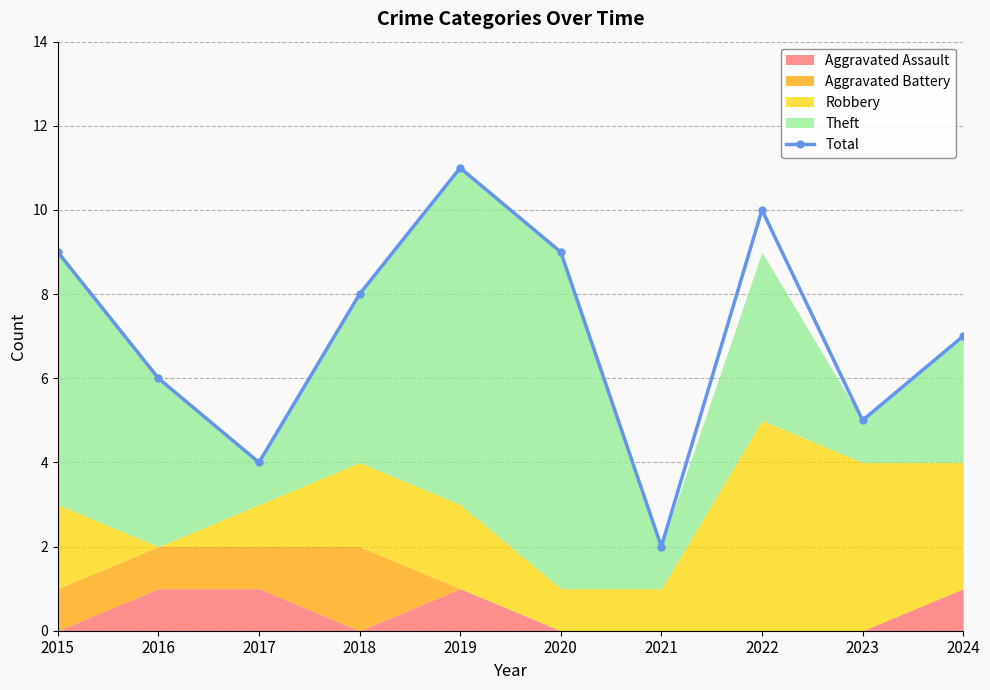

The chart shows a value of 3 at 2024. True or false?

False